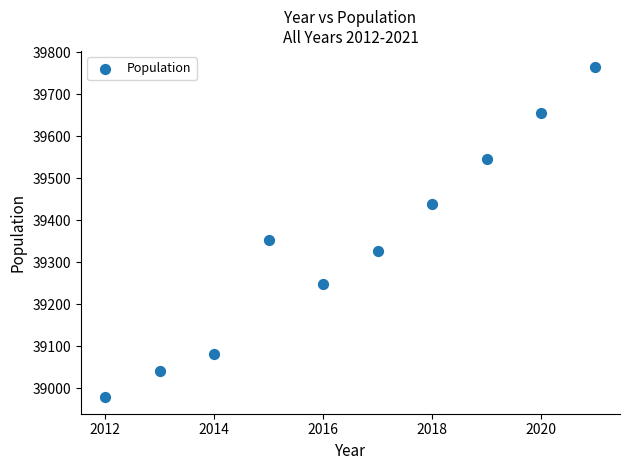

What Y value in the scatter plot is closest to 39371?

39354